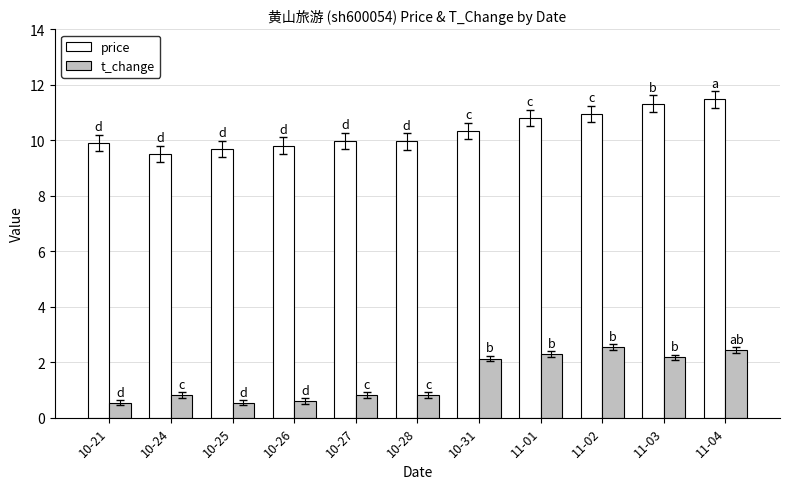

List the series in order of their overall mean, highest first.

price, t_change